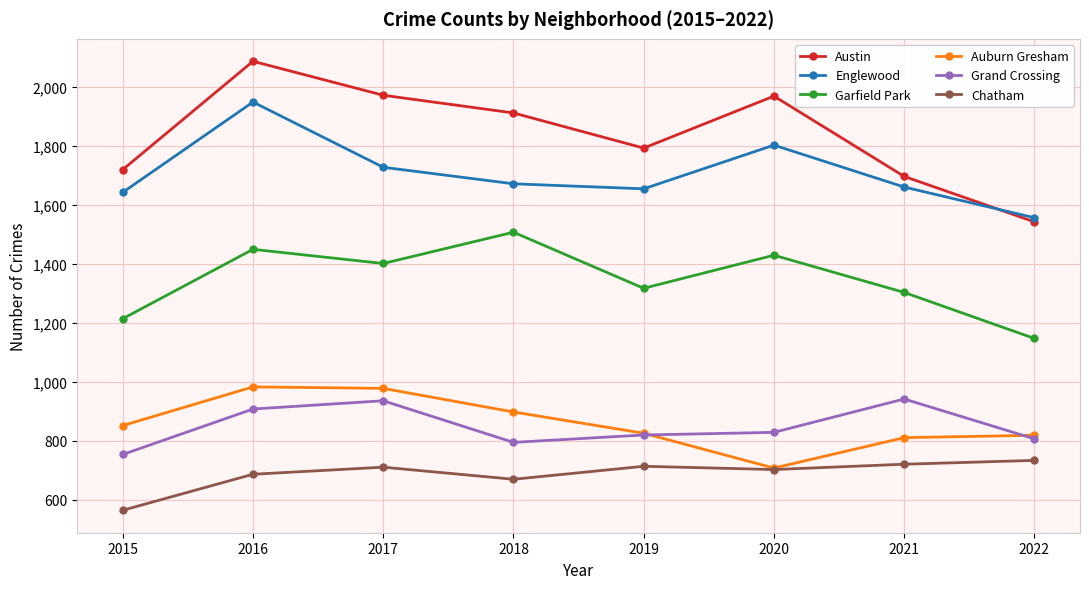

What is the greatest value displayed?

2086